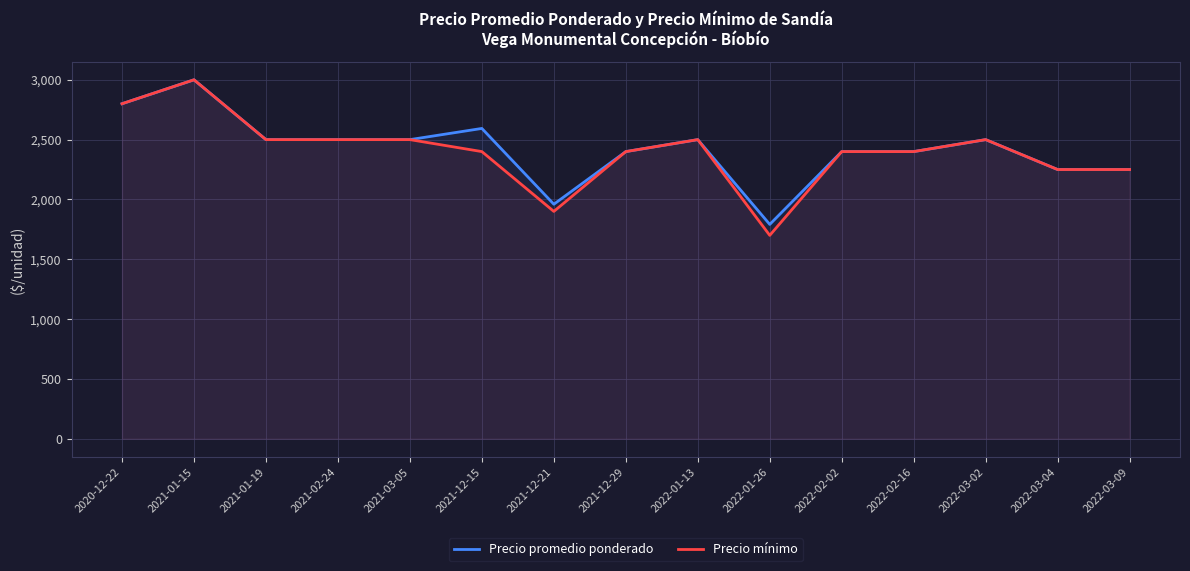

At which label does Precio mínimo reach its minimum?

2022-01-26